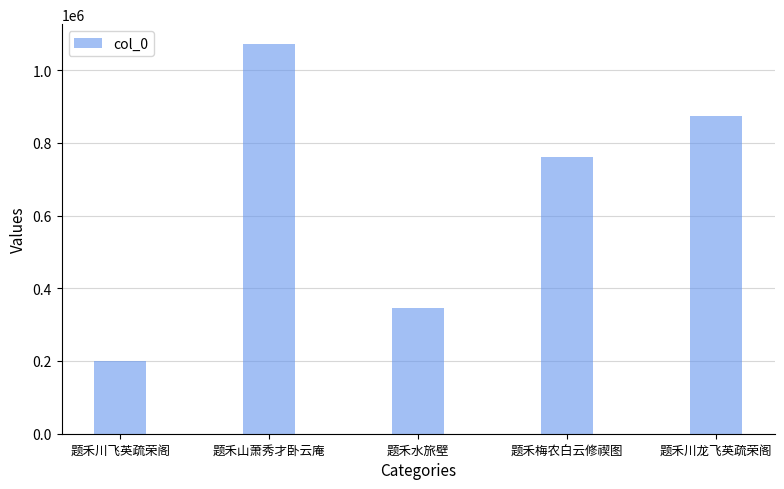

How many values are between 344694 and 874294?

3